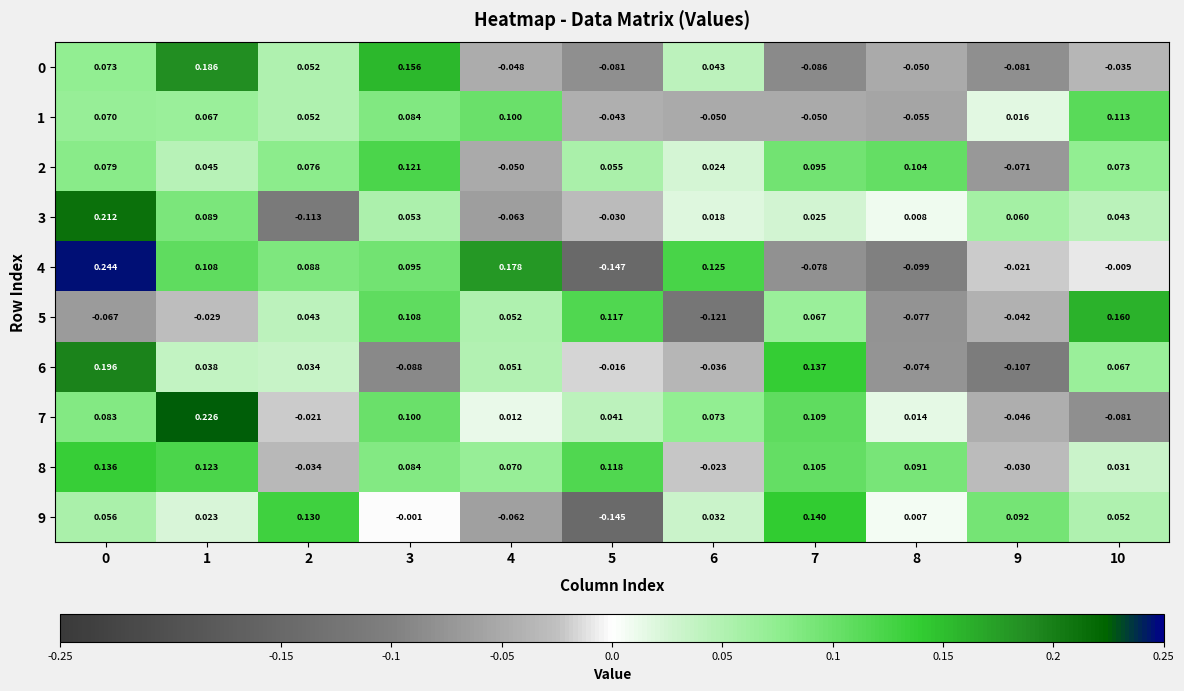

Is the value of 9 at 5 greater than the value of 2 at 10?

No